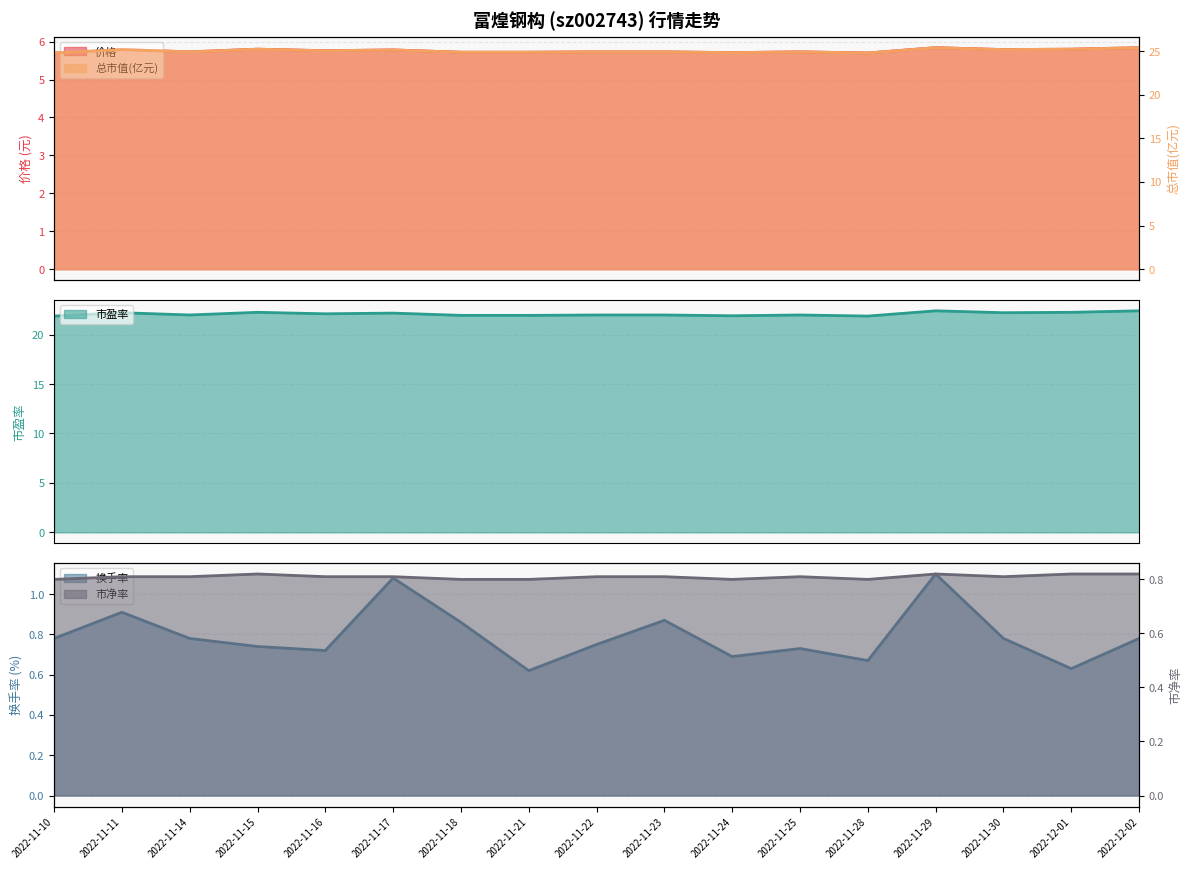

What is the highest value of the 市净率 series?

0.8